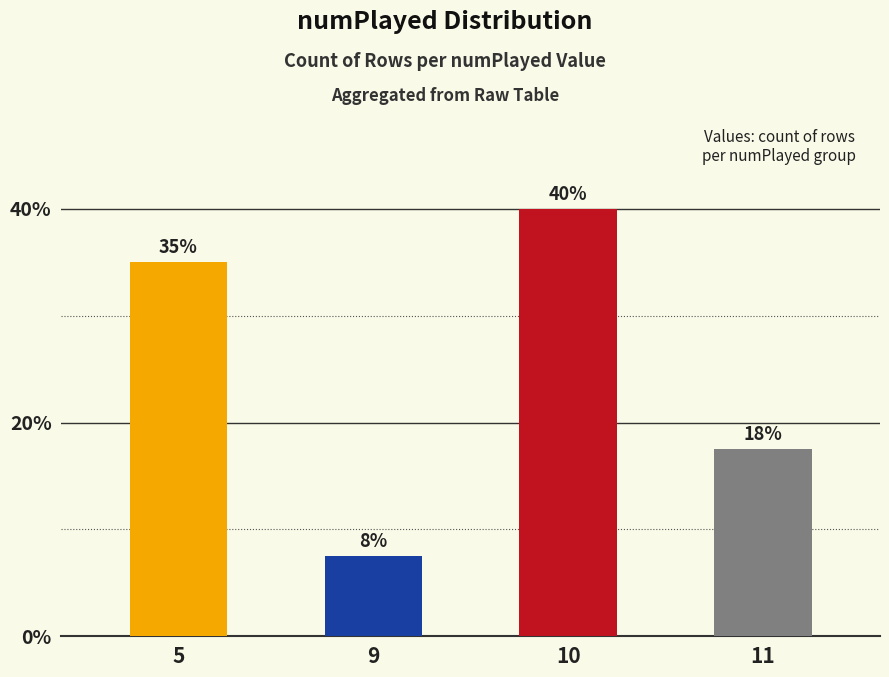

At which category does the chart reach its minimum across all series?

9